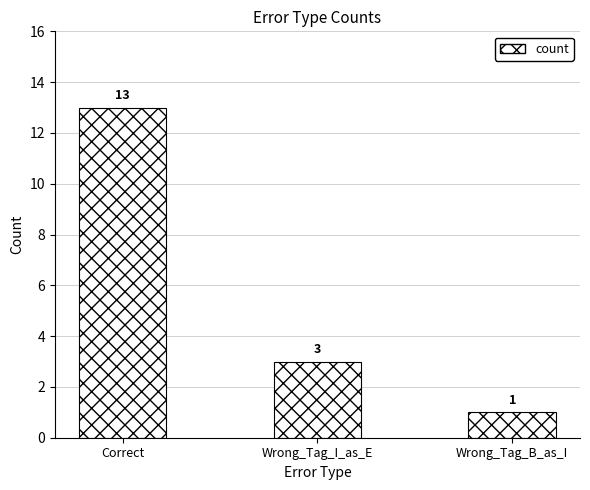

What value does the data have at Correct, to the nearest 10?

10